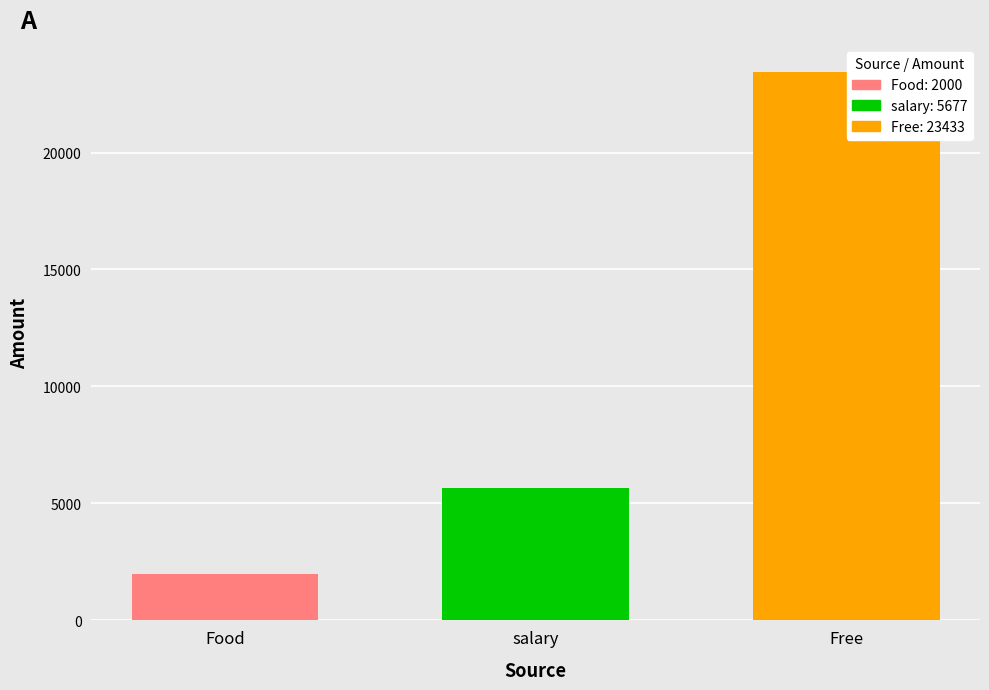

What is the spread (max minus min) of values at salary?

21433